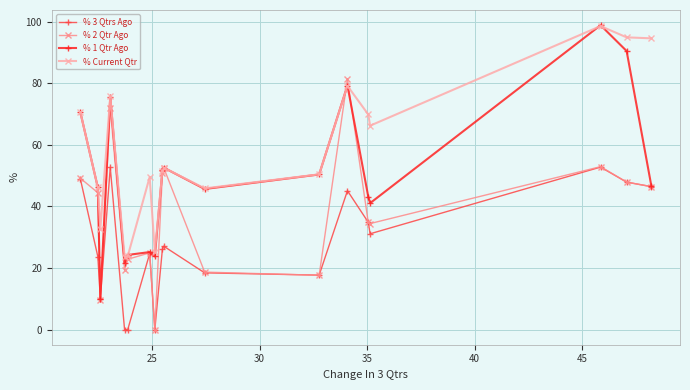

What is the value of the % 2 Qtr Ago point at the 1st from the left?

49.2